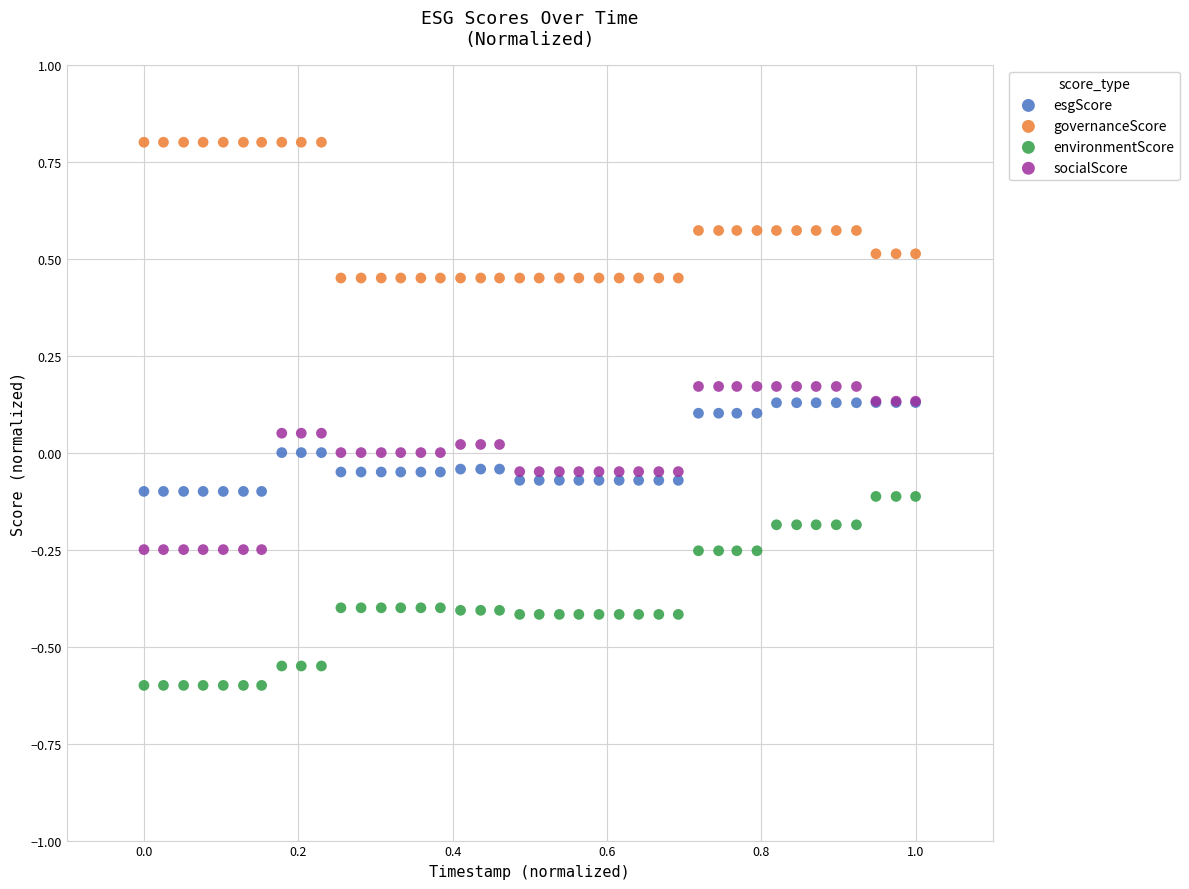

What are all the series names shown in the legend?

esgScore, governanceScore, environmentScore, socialScore